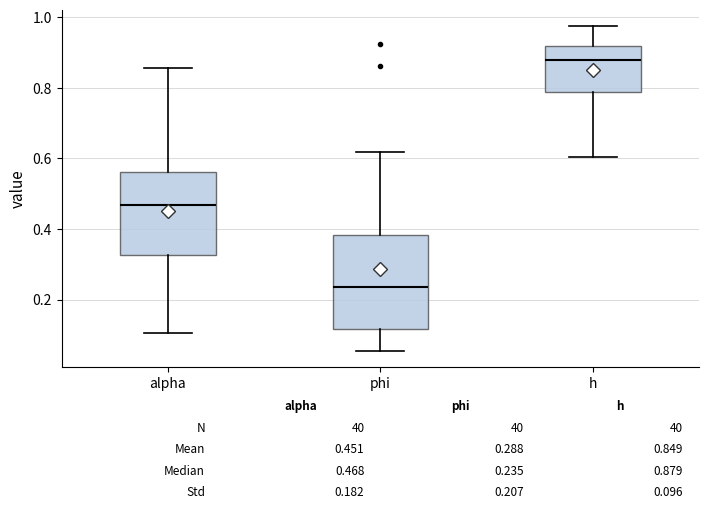

Which box's median line is the lowest?

phi